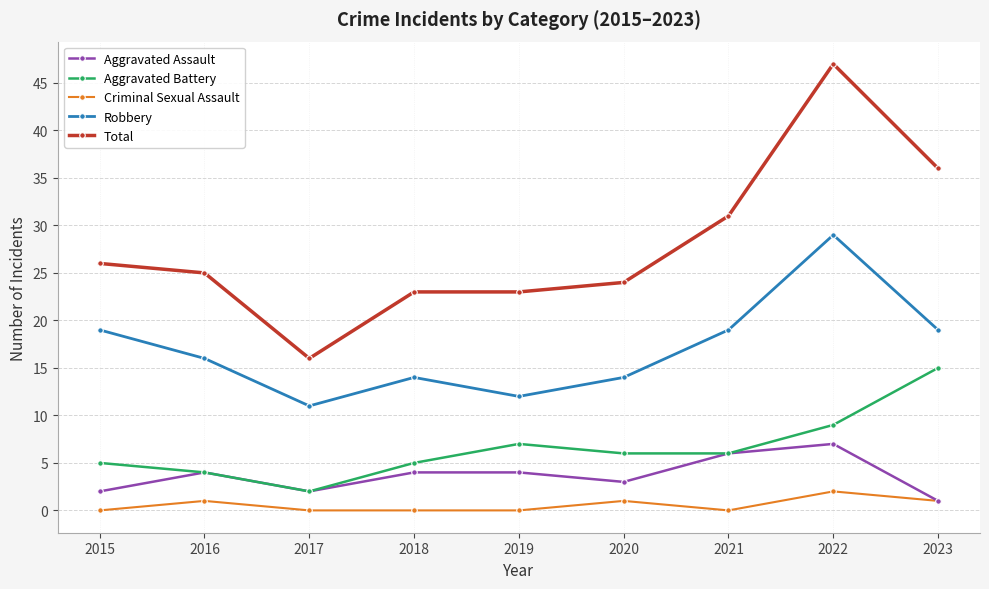

Is the value of Aggravated Assault at 2023 greater than the value of Criminal Sexual Assault at 2021?

Yes